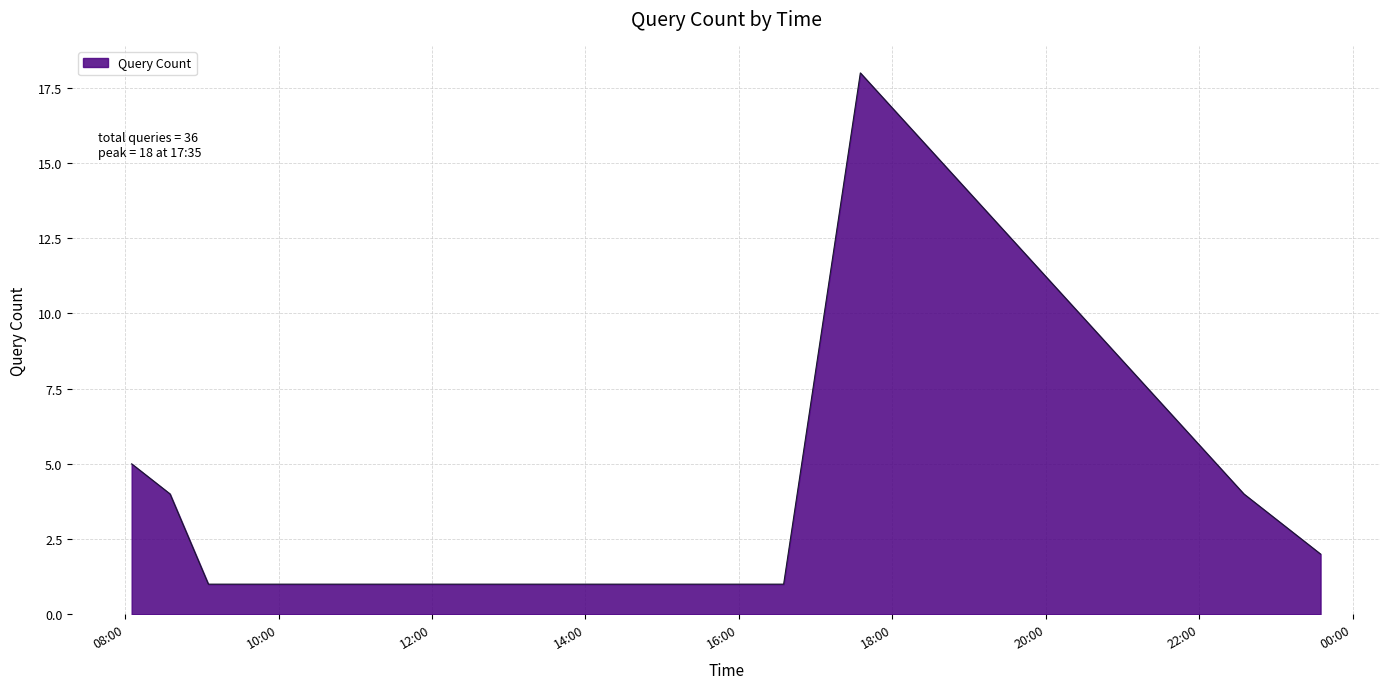

What is the difference between the second highest and minimum values?

4